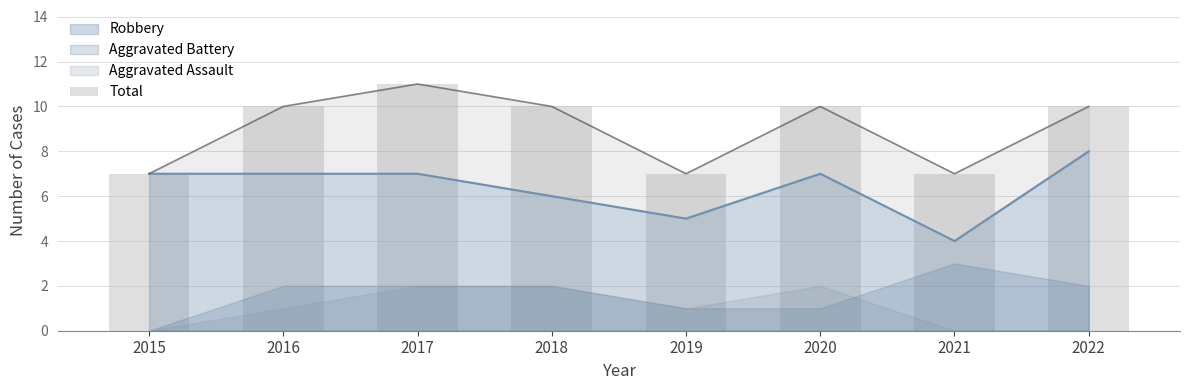

At which label does Robbery reach its minimum?

2021